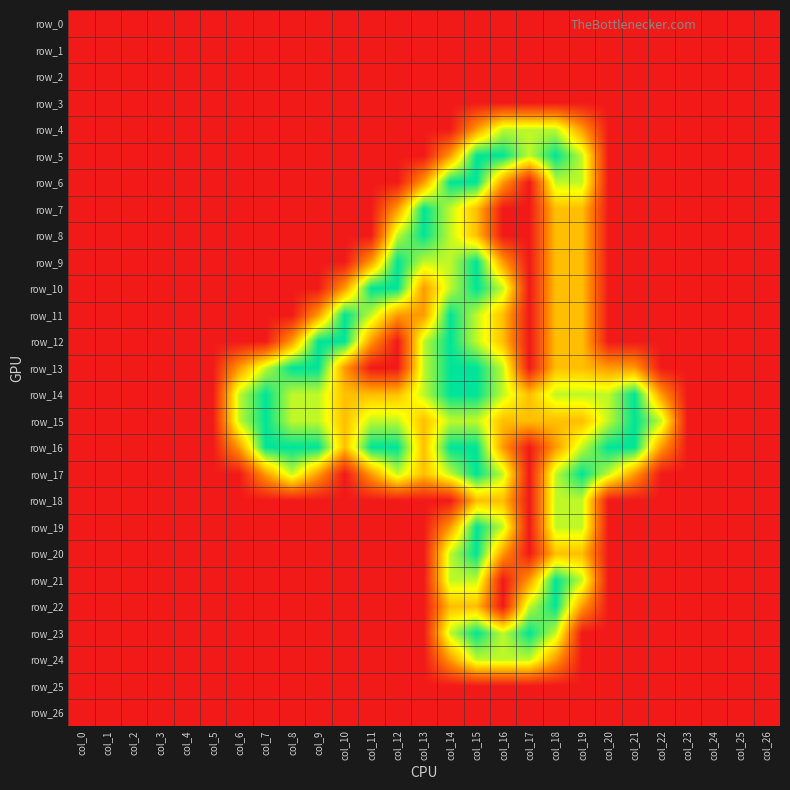

Reading left to right, extract all data points from this chart.

row_0: 0.0	0.0	0.0	0.0	0.0	0.0	0.0	0.0	0.0	0.0	0.0	0.0	0.0	0.0	0.0	0.0	0.0	0.0	0.0	0.0	0.0	0.0	0.0	0.0	0.0	0.0	0.0
row_1: 0.0	0.0	0.0	0.0	0.0	0.0	0.0	0.0	0.0	0.0	0.0	0.0	0.0	0.0	0.0	0.0	0.0	0.0	0.0	0.0	0.0	0.0	0.0	0.0	0.0	0.0	0.0
row_2: 0.0	0.0	0.0	0.0	0.0	0.0	0.0	0.0	0.0	0.0	0.0	0.0	0.0	0.0	0.0	0.0	0.0	0.0	0.0	0.0	0.0	0.0	0.0	0.0	0.0	0.0	0.0
row_3: 0.0	0.0	0.0	0.0	0.0	0.0	0.0	0.0	0.0	0.0	0.0	0.0	0.0	0.0	0.0	0.0	0.0	0.0	0.0	0.0	0.0	0.0	0.0	0.0	0.0	0.0	0.0
row_4: 0.0	0.0	0.0	0.0	0.0	0.0	0.0	0.0	0.0	0.0	0.0	0.0	0.0	0.0	0.0	0.8	1.5	1.5	1.5	0.8	0.0	0.0	0.0	0.0	0.0	0.0	0.0
row_5: 0.0	0.0	0.0	0.0	0.0	0.0	0.0	0.0	0.0	0.0	0.0	0.0	0.0	0.0	0.8	2.0	2.0	1.5	2.0	1.5	0.0	0.0	0.0	0.0	0.0	0.0	0.0
row_6: 0.0	0.0	0.0	0.0	0.0	0.0	0.0	0.0	0.0	0.0	0.0	0.0	0.0	0.8	2.0	2.0	0.8	0.0	1.5	1.5	0.0	0.0	0.0	0.0	0.0	0.0	0.0
row_7: 0.0	0.0	0.0	0.0	0.0	0.0	0.0	0.0	0.0	0.0	0.0	0.0	0.8	2.0	1.5	1.0	0.0	0.0	1.0	1.0	0.0	0.0	0.0	0.0	0.0	0.0	0.0
row_8: 0.0	0.0	0.0	0.0	0.0	0.0	0.0	0.0	0.0	0.0	0.0	0.0	1.5	2.0	1.5	1.0	0.0	0.0	1.0	1.0	0.0	0.0	0.0	0.0	0.0	0.0	0.0
row_9: 0.0	0.0	0.0	0.0	0.0	0.0	0.0	0.0	0.0	0.0	0.0	0.8	2.0	1.5	1.5	2.0	0.8	0.0	1.0	1.0	0.0	0.0	0.0	0.0	0.0	0.0	0.0
row_10: 0.0	0.0	0.0	0.0	0.0	0.0	0.0	0.0	0.0	0.0	0.8	2.0	2.0	0.8	1.5	2.0	1.5	0.0	1.0	1.0	0.0	0.0	0.0	0.0	0.0	0.0	0.0
row_11: 0.0	0.0	0.0	0.0	0.0	0.0	0.0	0.0	0.0	0.8	2.0	1.5	0.8	0.8	2.0	1.5	1.0	0.0	1.0	1.0	0.0	0.0	0.0	0.0	0.0	0.0	0.0
row_12: 0.0	0.0	0.0	0.0	0.0	0.0	0.0	0.0	0.8	2.0	2.0	0.8	0.0	1.5	2.0	1.5	1.0	0.0	1.0	1.0	0.0	0.0	0.0	0.0	0.0	0.0	0.0
row_13: 0.0	0.0	0.0	0.0	0.0	0.0	0.8	1.5	2.0	2.0	0.8	0.0	0.0	1.5	2.0	2.0	1.5	0.0	1.0	1.0	0.8	0.8	0.0	0.0	0.0	0.0	0.0
row_14: 0.0	0.0	0.0	0.0	0.0	0.0	1.5	2.0	1.5	1.5	1.0	1.0	1.0	1.5	2.0	2.0	1.5	1.0	1.5	1.5	1.5	2.0	0.8	0.0	0.0	0.0	0.0
row_15: 0.0	0.0	0.0	0.0	0.0	0.0	1.5	2.0	1.5	1.5	1.0	1.5	1.5	1.0	1.5	1.5	1.0	1.0	1.0	1.0	1.5	2.0	1.5	0.0	0.0	0.0	0.0
row_16: 0.0	0.0	0.0	0.0	0.0	0.0	0.8	2.0	2.0	2.0	1.0	2.0	2.0	1.0	2.0	2.0	0.8	0.0	0.8	1.5	2.0	2.0	0.8	0.0	0.0	0.0	0.0
row_17: 0.0	0.0	0.0	0.0	0.0	0.0	0.0	0.8	1.5	0.8	0.0	0.8	1.5	1.0	1.5	2.0	1.5	0.0	1.5	2.0	1.5	0.8	0.0	0.0	0.0	0.0	0.0
row_18: 0.0	0.0	0.0	0.0	0.0	0.0	0.0	0.0	0.0	0.0	0.0	0.0	0.0	0.0	0.0	1.0	1.0	0.0	1.5	1.5	0.0	0.0	0.0	0.0	0.0	0.0	0.0
row_19: 0.0	0.0	0.0	0.0	0.0	0.0	0.0	0.0	0.0	0.0	0.0	0.0	0.0	0.0	0.8	2.0	1.5	0.0	1.5	1.5	0.0	0.0	0.0	0.0	0.0	0.0	0.0
row_20: 0.0	0.0	0.0	0.0	0.0	0.0	0.0	0.0	0.0	0.0	0.0	0.0	0.0	0.0	1.5	2.0	0.8	0.0	1.0	1.0	0.0	0.0	0.0	0.0	0.0	0.0	0.0
row_21: 0.0	0.0	0.0	0.0	0.0	0.0	0.0	0.0	0.0	0.0	0.0	0.0	0.0	0.0	1.5	1.5	0.0	0.8	2.0	1.5	0.0	0.0	0.0	0.0	0.0	0.0	0.0
row_22: 0.0	0.0	0.0	0.0	0.0	0.0	0.0	0.0	0.0	0.0	0.0	0.0	0.0	0.0	1.0	1.0	0.0	1.5	2.0	0.8	0.0	0.0	0.0	0.0	0.0	0.0	0.0
row_23: 0.0	0.0	0.0	0.0	0.0	0.0	0.0	0.0	0.0	0.0	0.0	0.0	0.0	0.0	1.5	2.0	1.5	2.0	1.5	0.0	0.0	0.0	0.0	0.0	0.0	0.0	0.0
row_24: 0.0	0.0	0.0	0.0	0.0	0.0	0.0	0.0	0.0	0.0	0.0	0.0	0.0	0.0	0.8	1.5	1.5	1.5	0.8	0.0	0.0	0.0	0.0	0.0	0.0	0.0	0.0
row_25: 0.0	0.0	0.0	0.0	0.0	0.0	0.0	0.0	0.0	0.0	0.0	0.0	0.0	0.0	0.0	0.0	0.0	0.0	0.0	0.0	0.0	0.0	0.0	0.0	0.0	0.0	0.0
row_26: 0.0	0.0	0.0	0.0	0.0	0.0	0.0	0.0	0.0	0.0	0.0	0.0	0.0	0.0	0.0	0.0	0.0	0.0	0.0	0.0	0.0	0.0	0.0	0.0	0.0	0.0	0.0